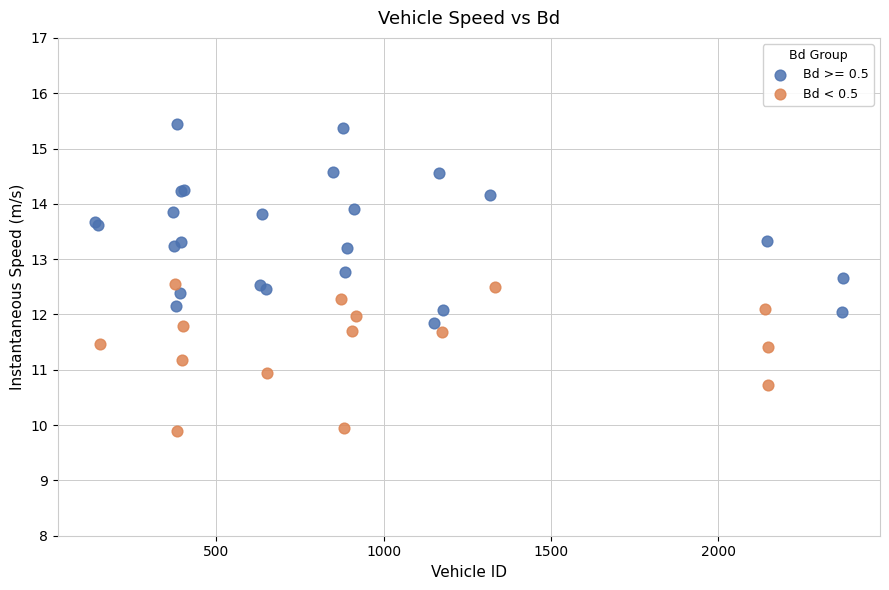

Which series reaches the minimum Y coordinate?

Bd < 0.5